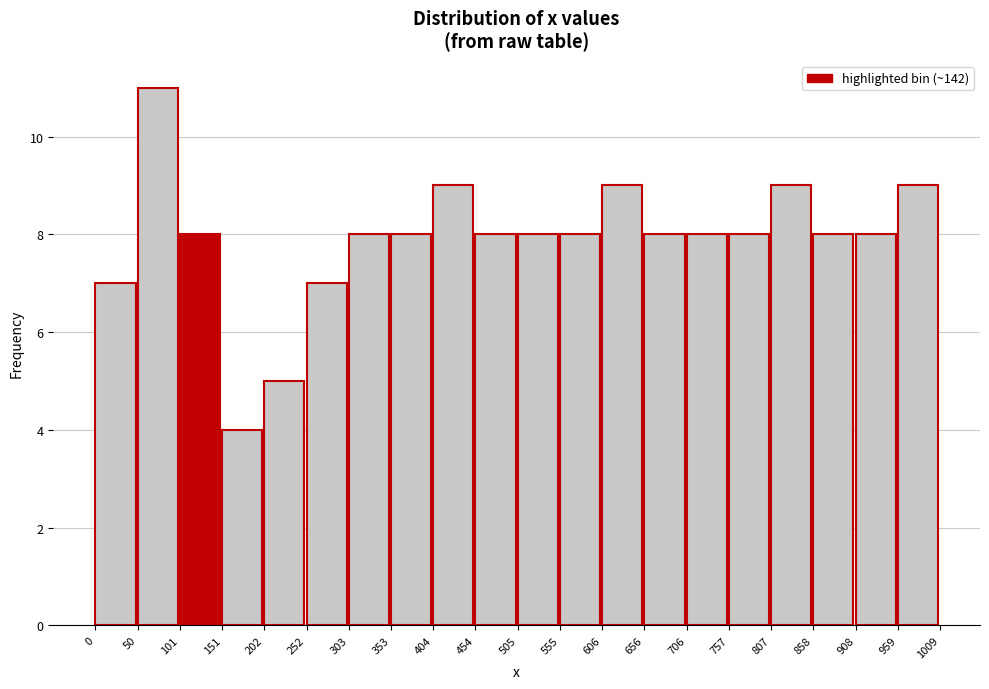

What is the height of the bar covering 101 to 151 on the x-axis? The values are not printed on the chart, so give them approximately, as read against the axis.

8